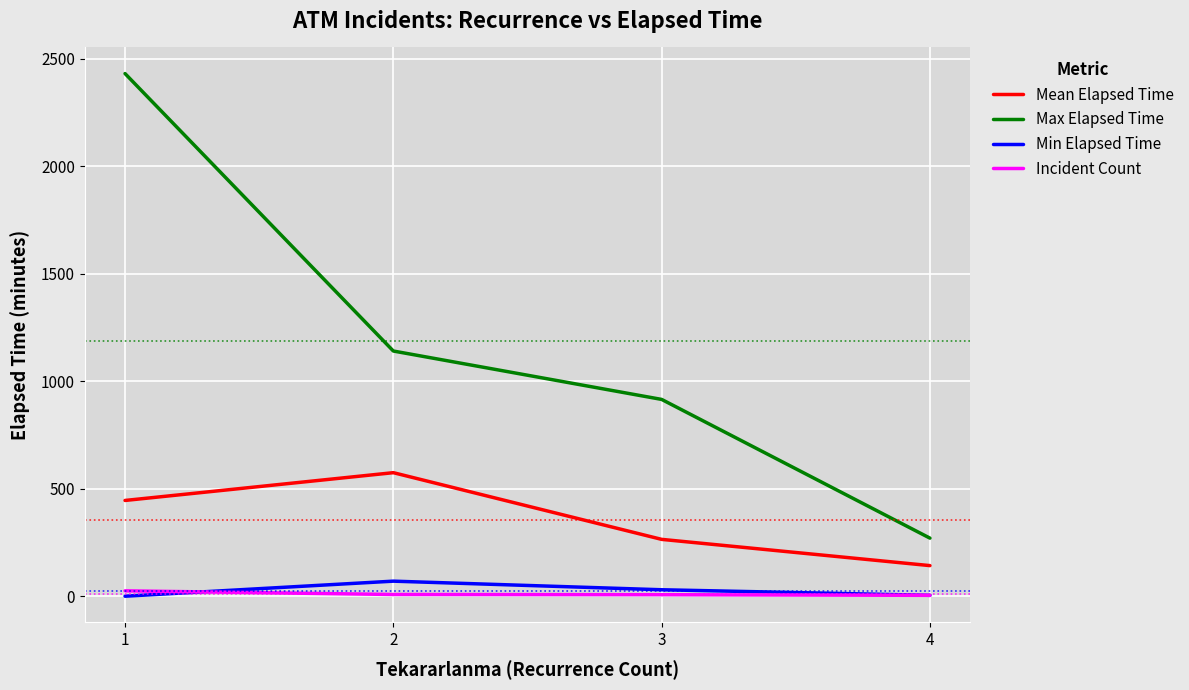

The value of Max Elapsed Time at 2 is 1140.0. True or false?

True